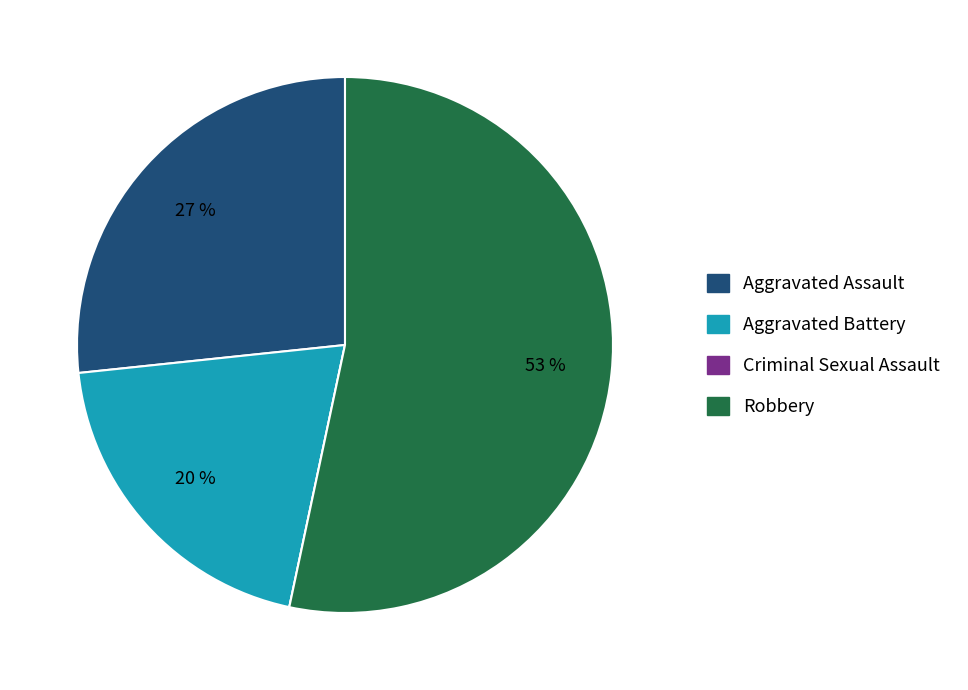

The Aggravated Battery slice represents 6% of the pie. True or false?

False